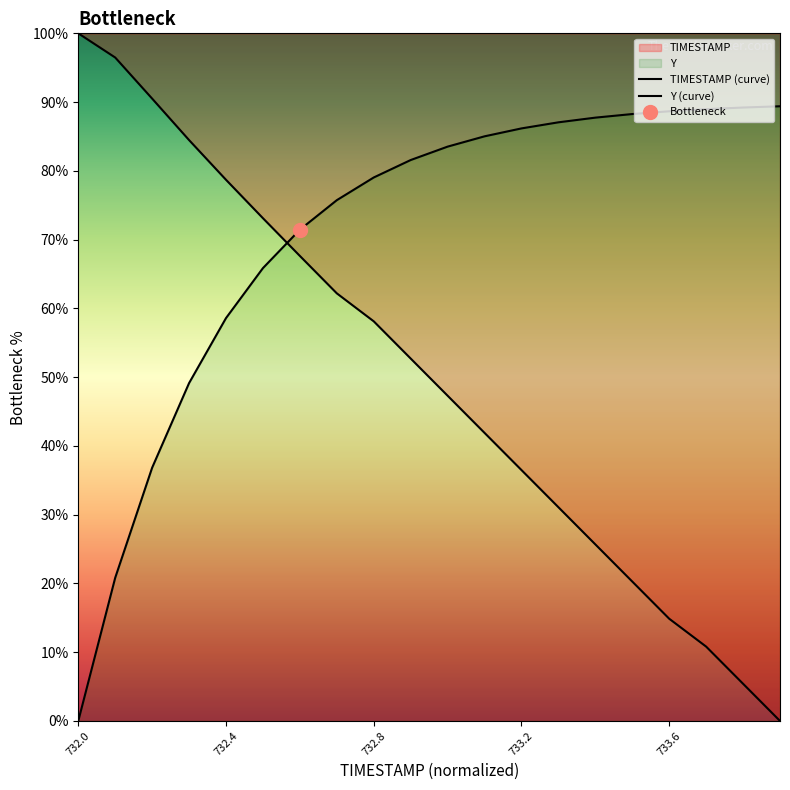

What is the label of the 16th point from the left?

733.5